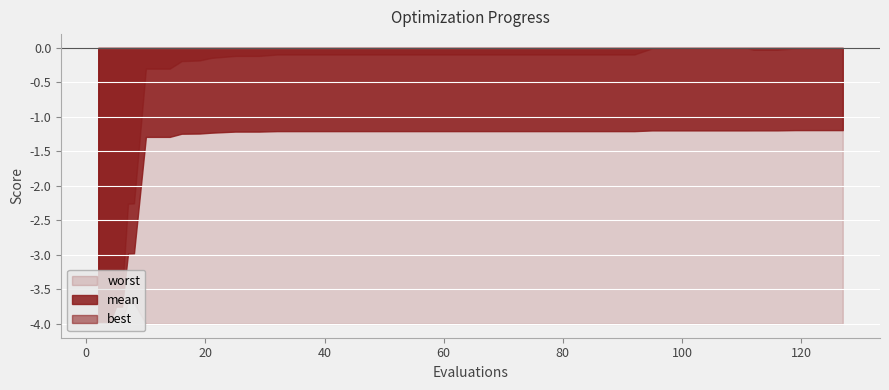

Rank the series by their maximum value, from highest to lowest.

best, mean, worst